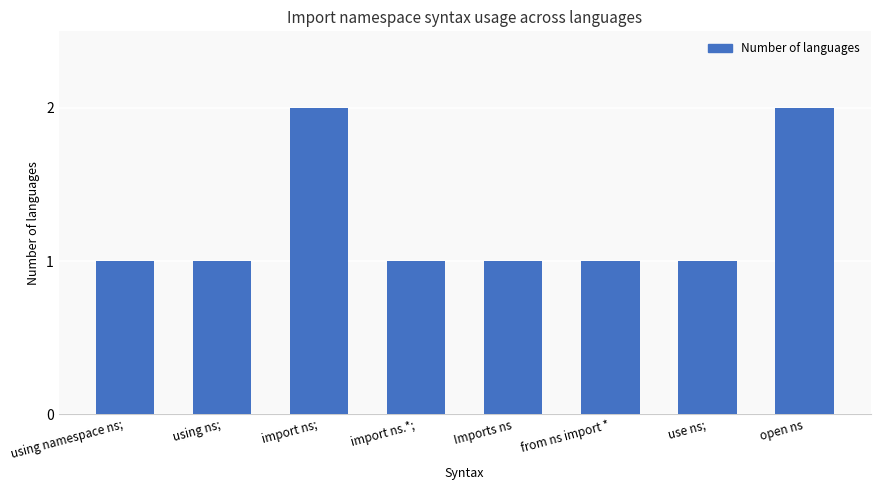

Reading left to right, what are all the values shown in this chart?

using namespace ns;=1	using ns;=1	import ns;=2	import ns.*;=1	Imports ns=1	from ns import *=1	use ns;=1	open ns=2